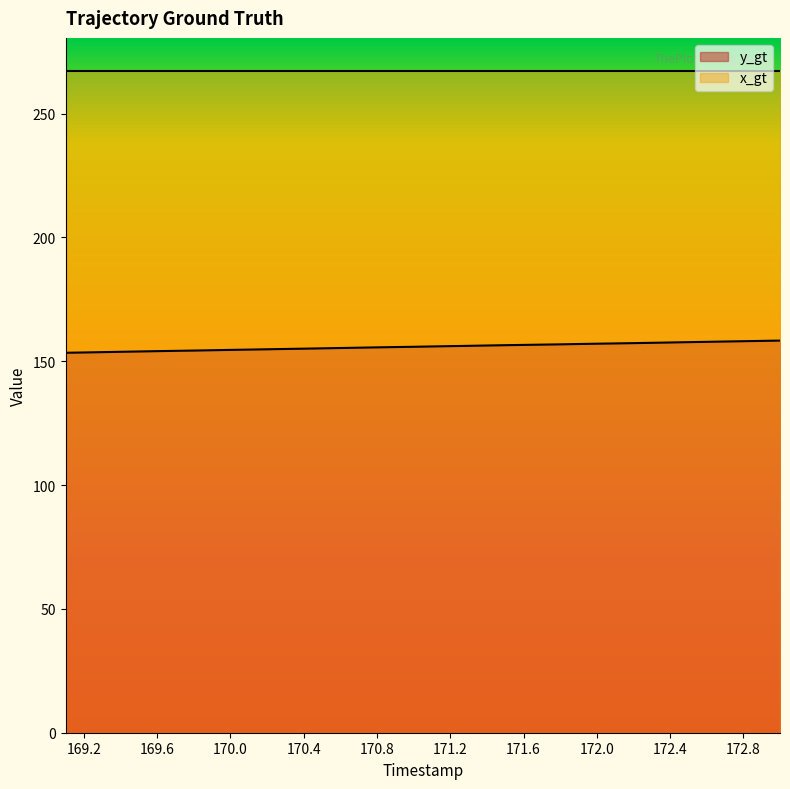

How many lines are shown in the chart?

2